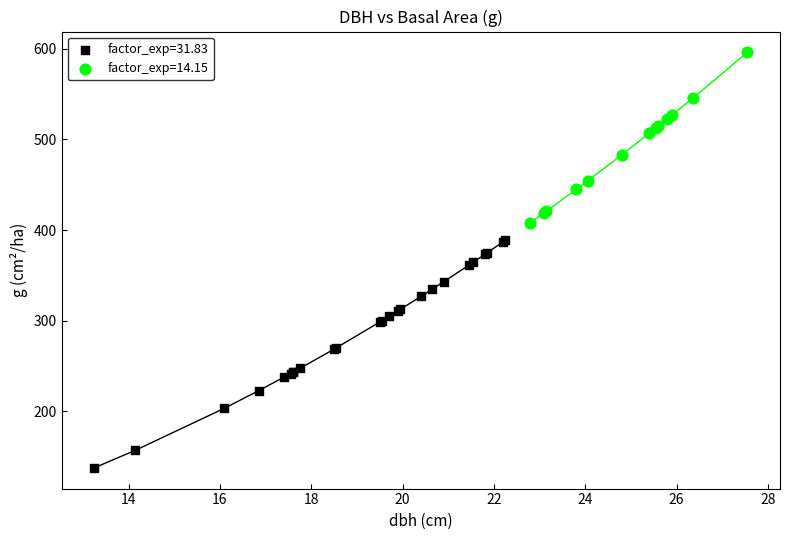

Which series reaches the minimum Y coordinate?

factor_exp=31.83